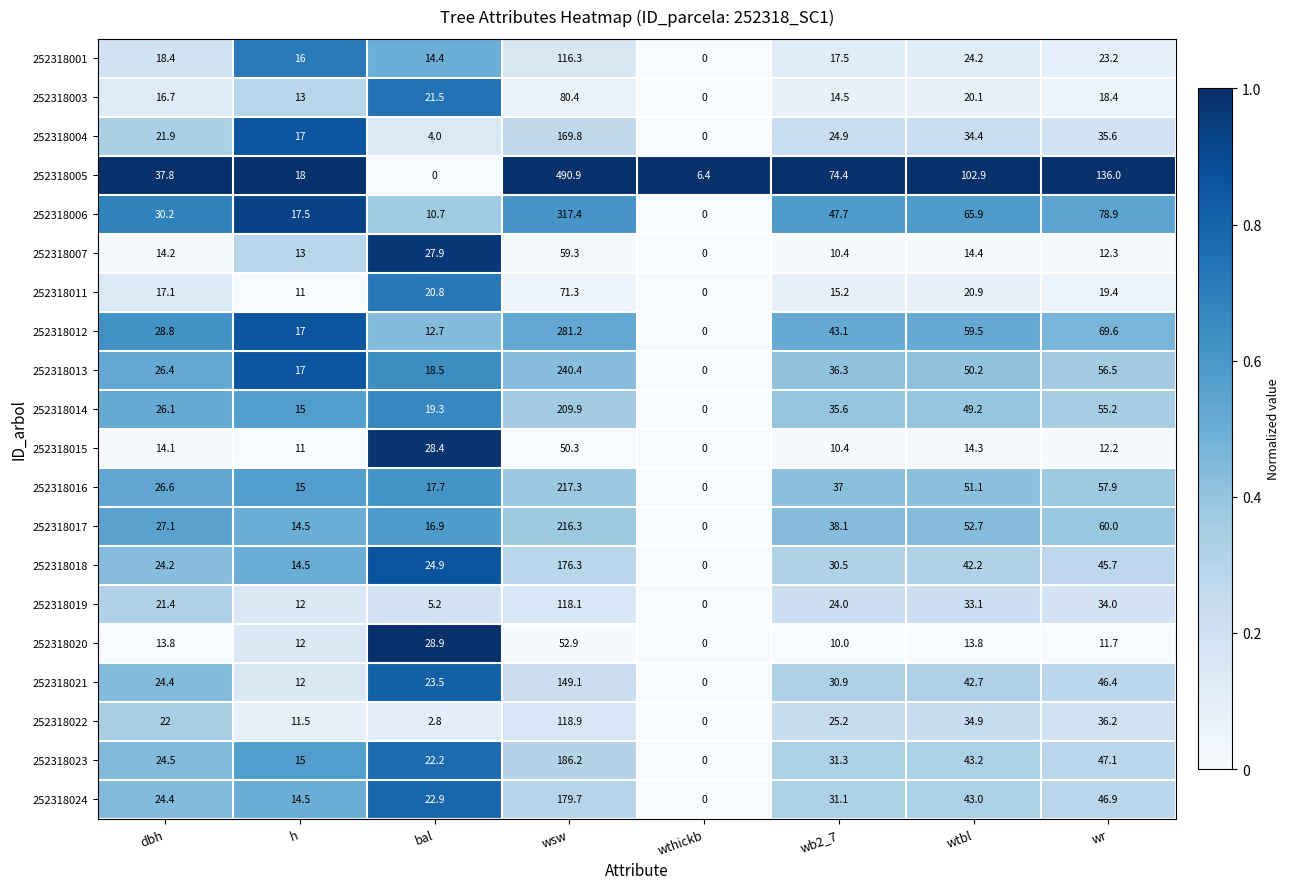

How many categories are shown in the chart?

8